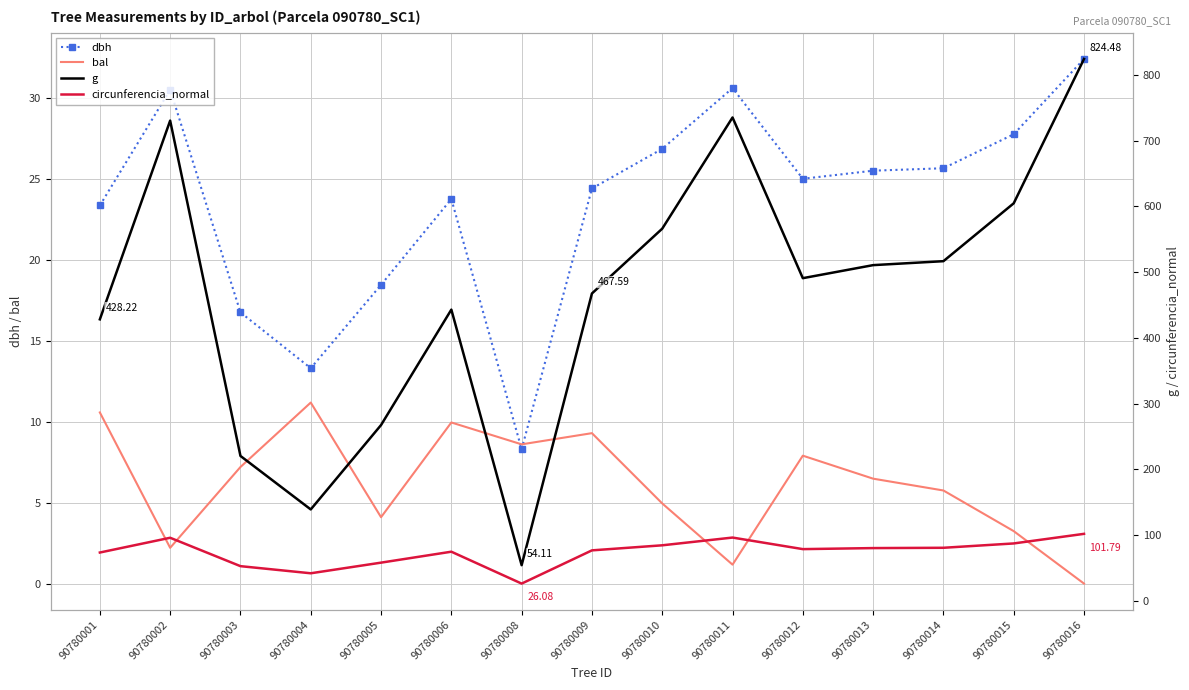

At which label is dbh closest to 20?

90780005